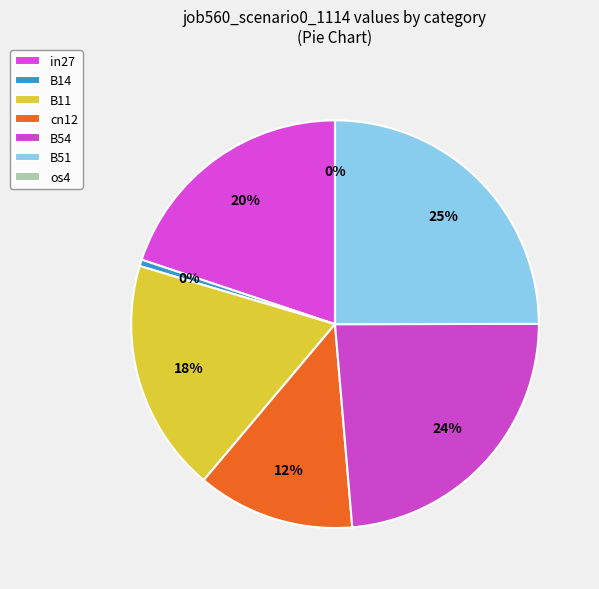

Is there a majority slice in this chart?

No